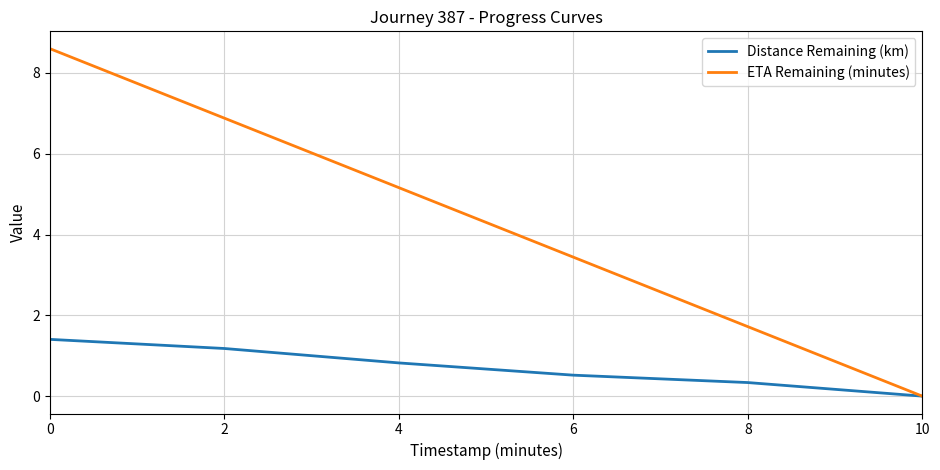

The value of ETA Remaining (minutes) at 6 is 3.4. True or false?

True